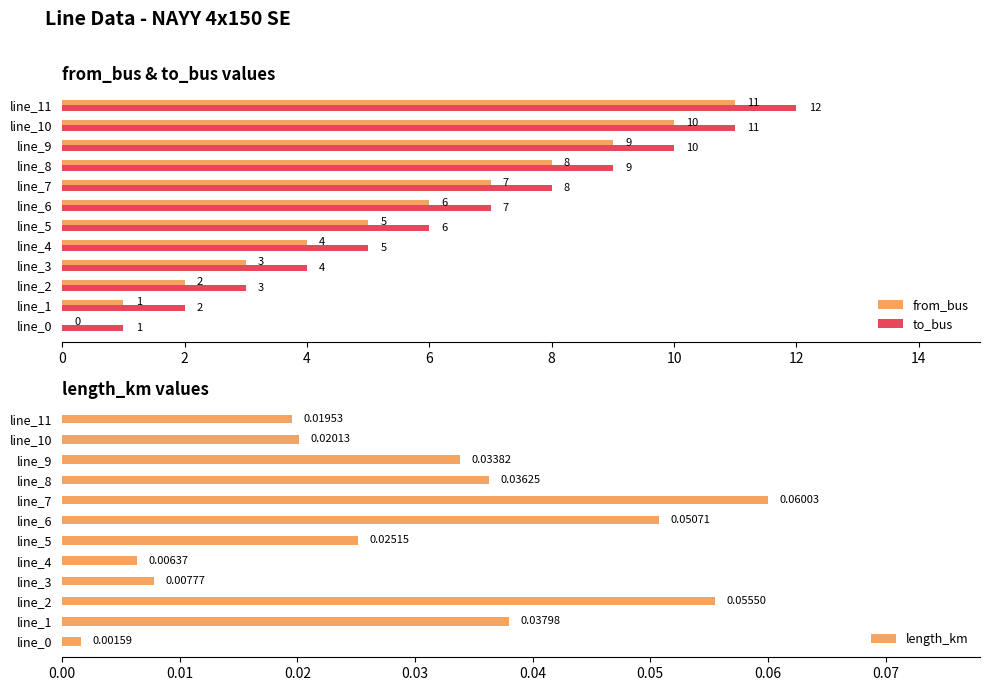

Which series has the widest spread of values?

from_bus